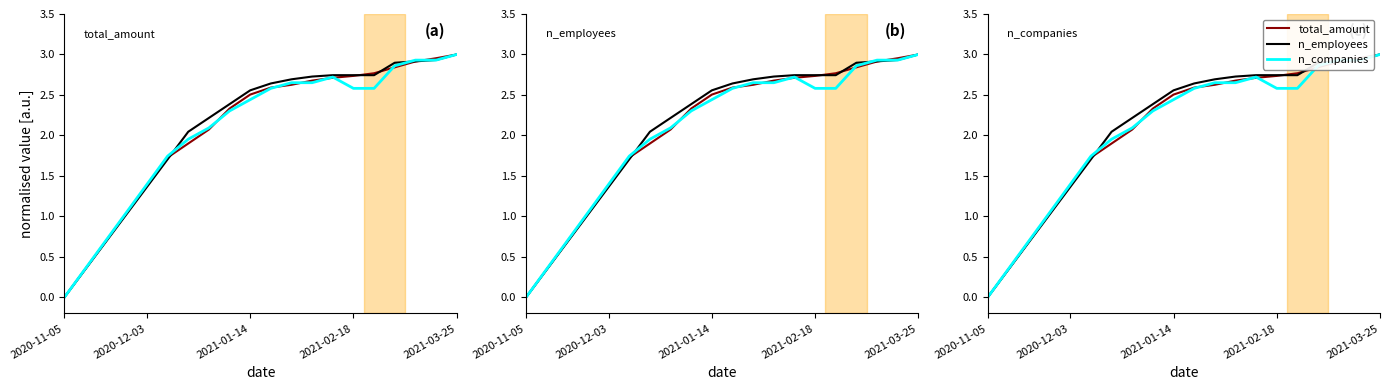

What is the approximate value of total_amount at 15?

2.8